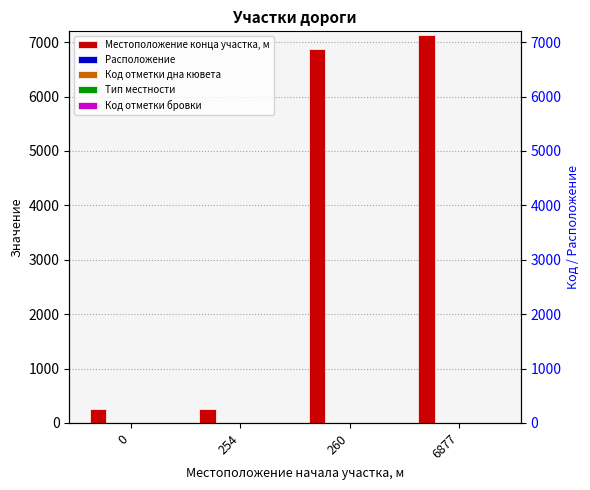

Reading left to right, transcribe all the data shown in this chart.

Местоположение конца участка, м: 0=254	254=260	260=6877	6877=7126
Расположение: 0=1	254=1	260=1	6877=1
Код отметки дна кювета: 0=2	254=1	260=2	6877=1
Тип местности: 0=1	254=1	260=1	6877=1
Код отметки бровки: 0=1	254=1	260=1	6877=1